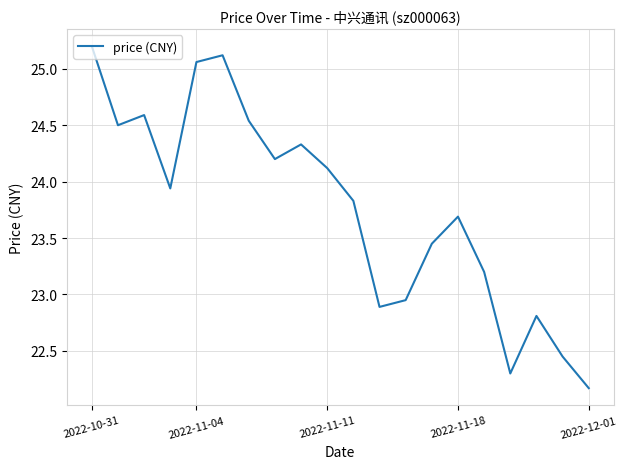

What is the difference between the maximum and minimum values?

3.0